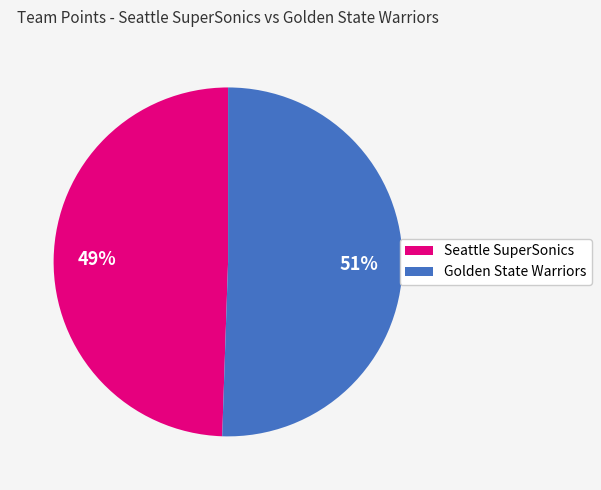

Is the sum of Seattle SuperSonics and Golden State Warriors greater than half?

Yes